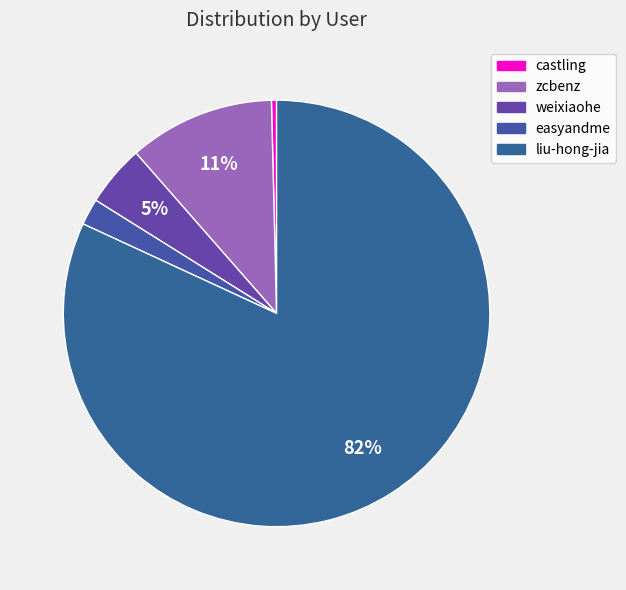

Which slice is the largest?

liu-hong-jia